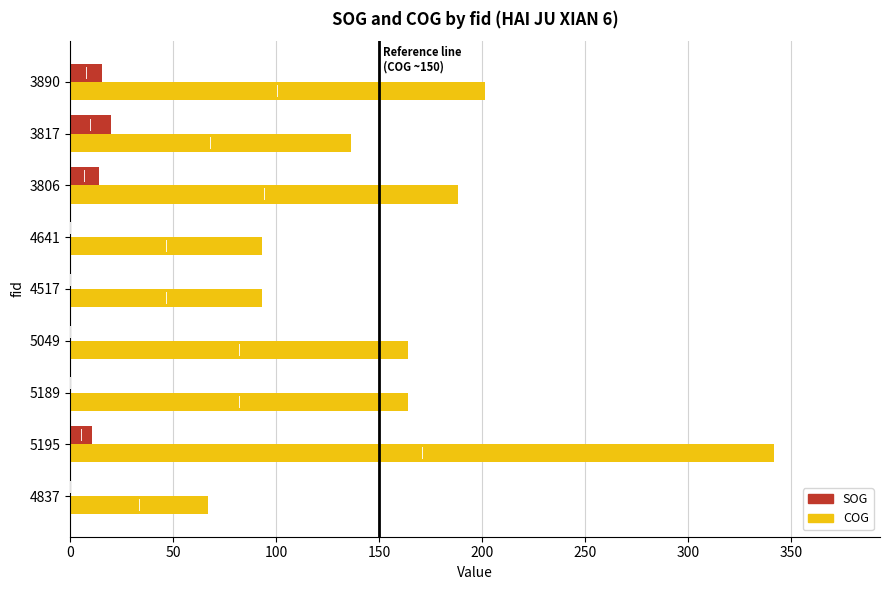

The SOG series shows 15.3 at 3890. True or false?

True